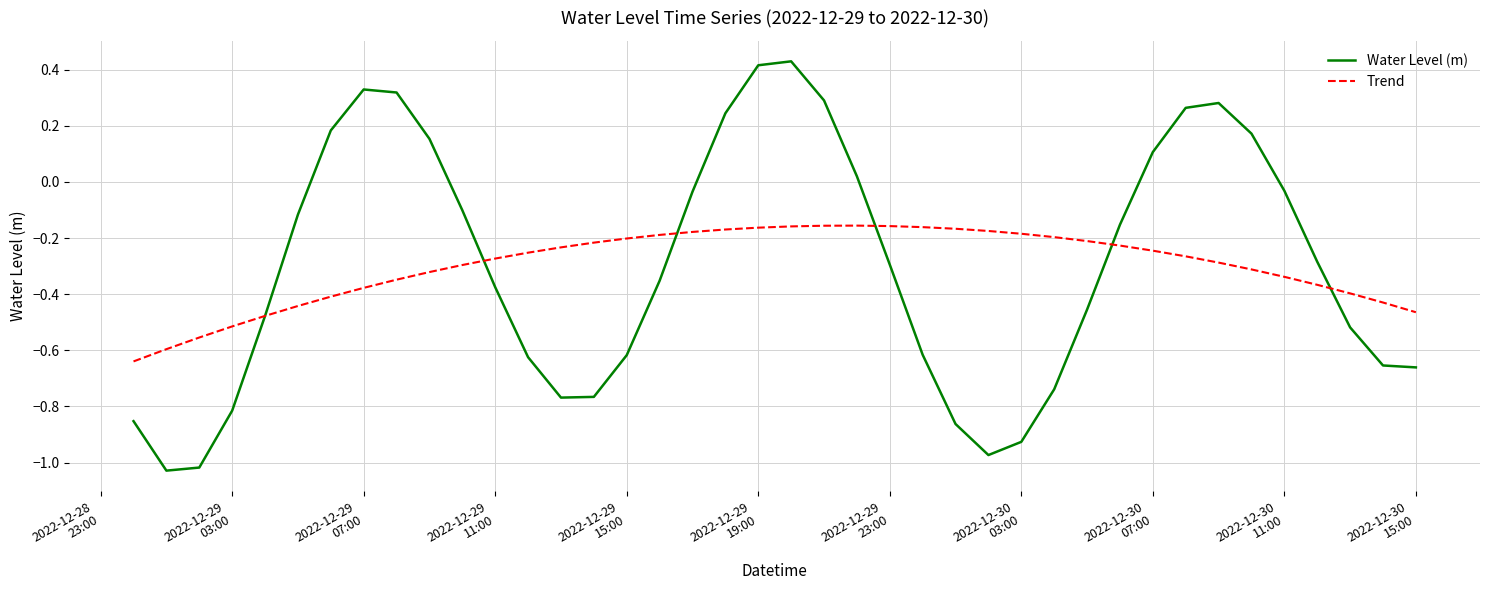

Which series has the largest range (max minus min)?

Water Level (m)